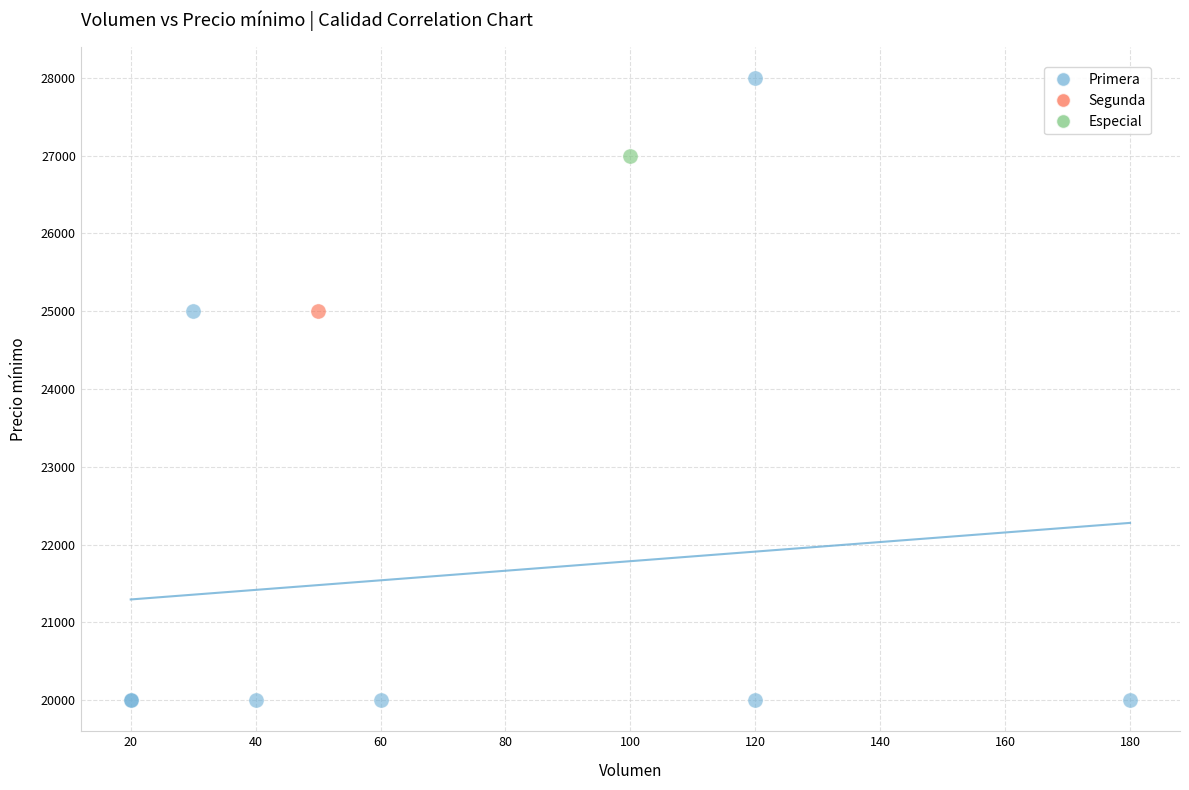

What are all the series names shown in the legend?

Primera, Segunda, Especial